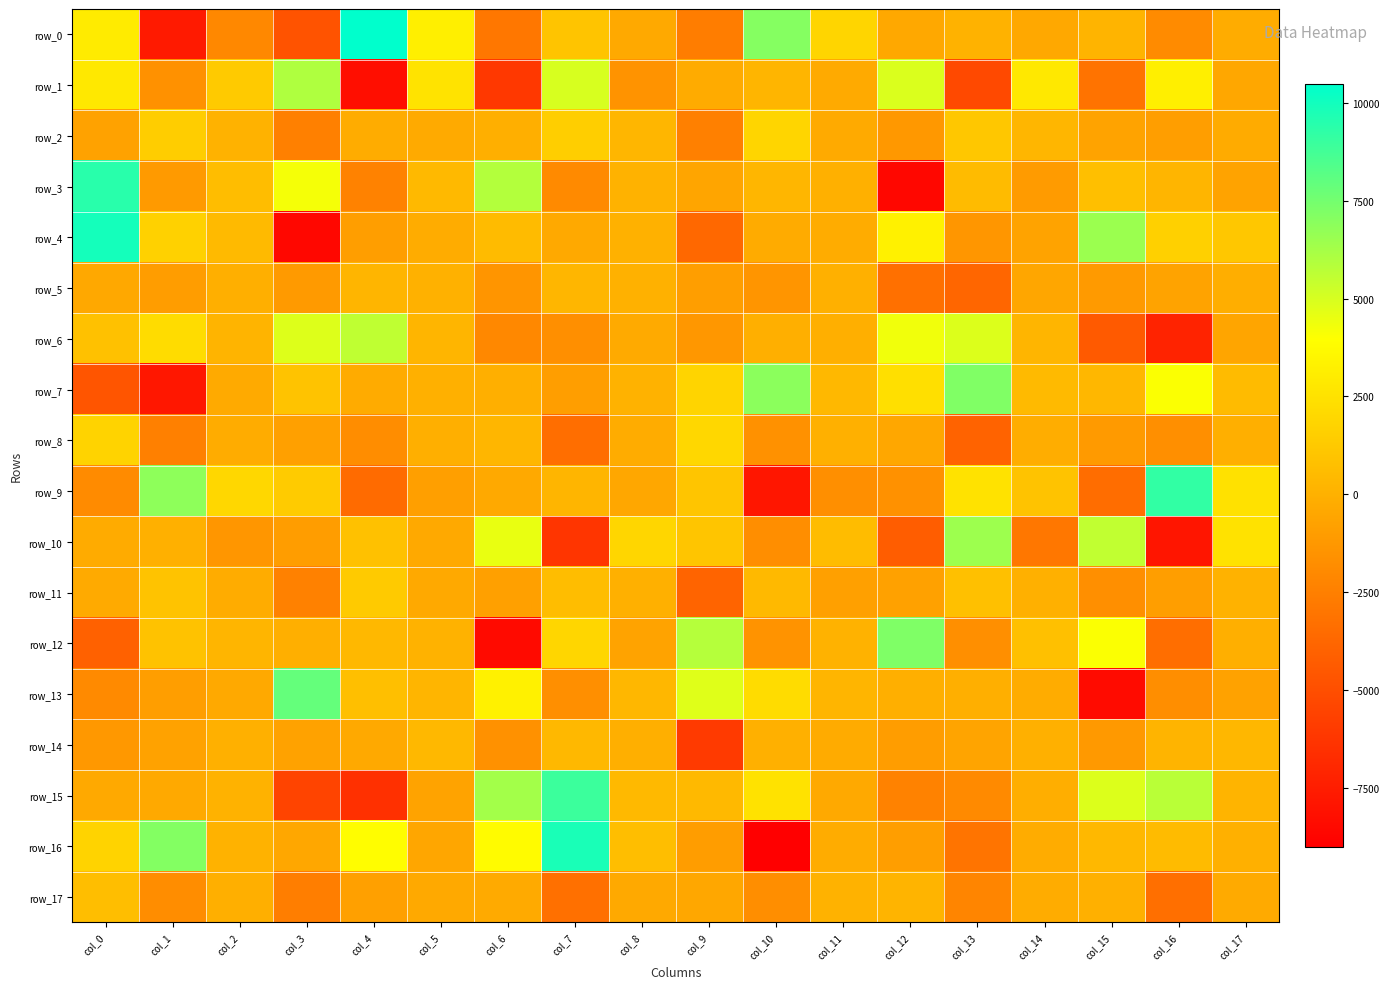

What is the difference between the highest and lowest values at col_15?

14931.8